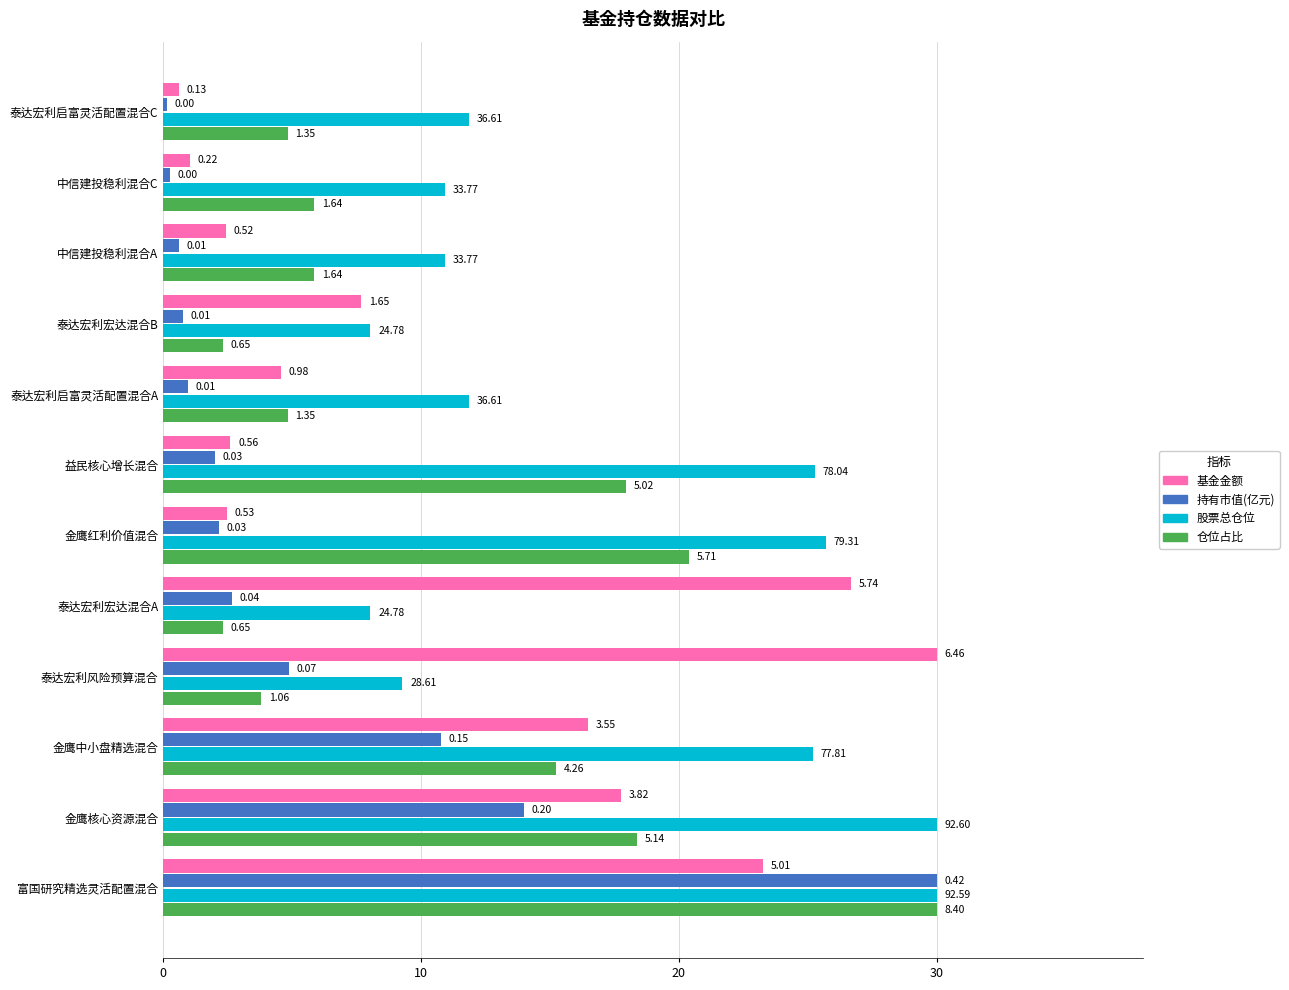

What are all the series names shown in the legend?

基金金额, 持有市值(亿元), 股票总仓位, 仓位占比